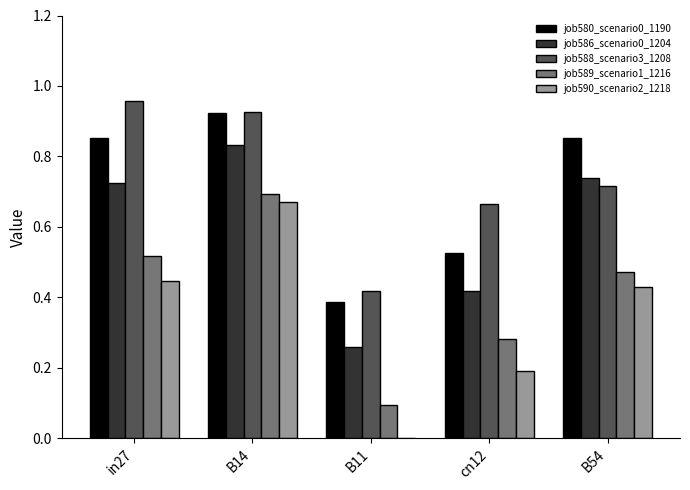

Is it true that job589_scenario1_1216 equals 0.7 at B54?

False